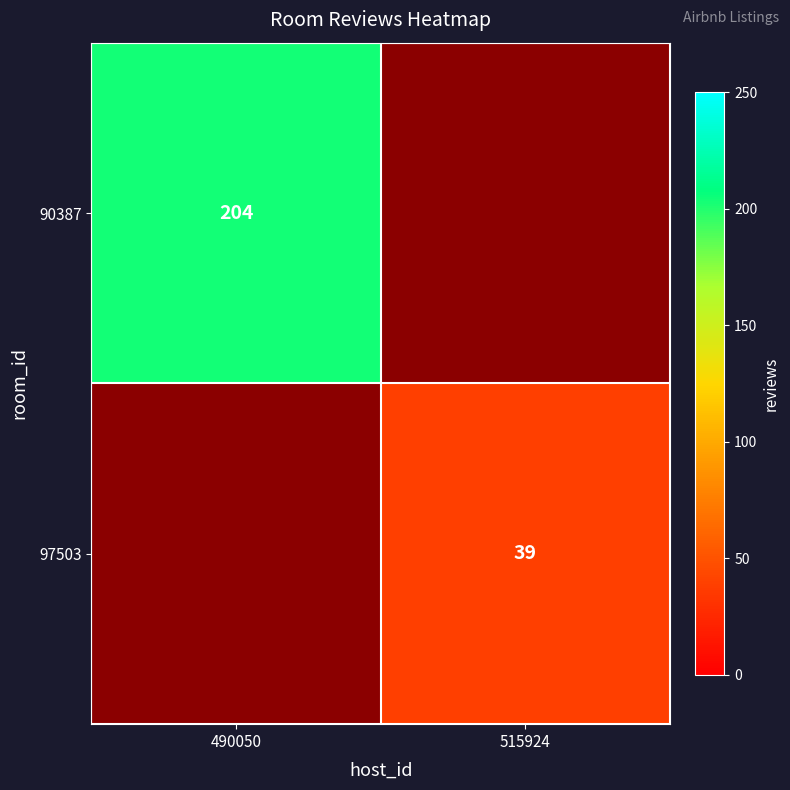

Count the number of categories in the chart.

2